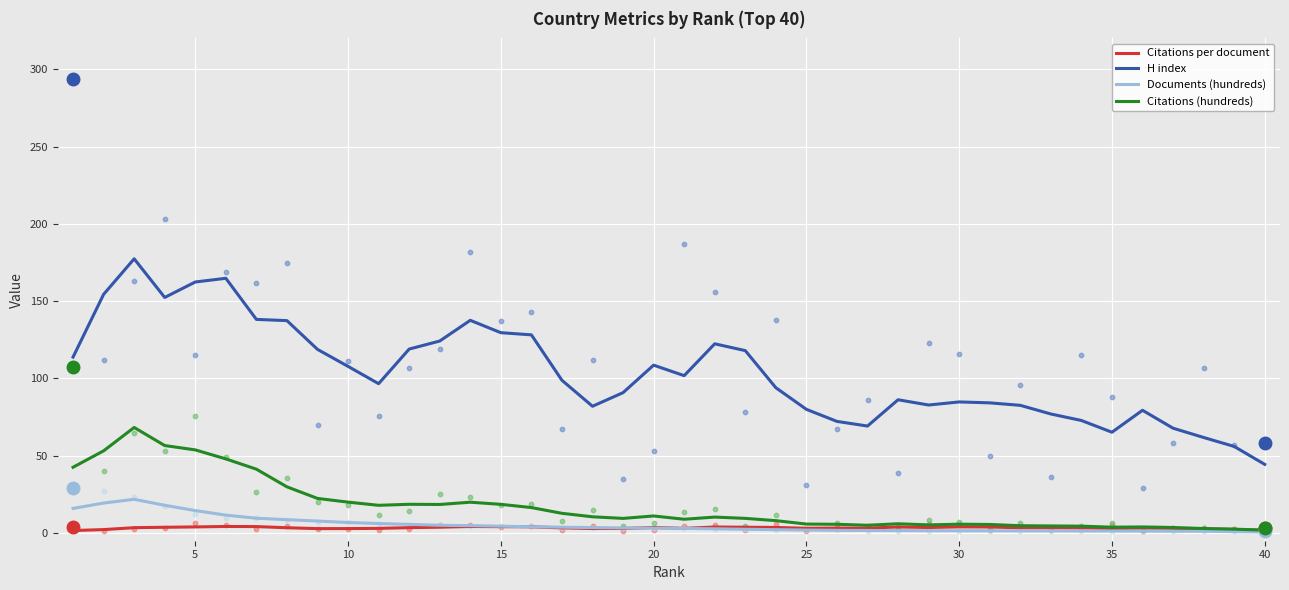

True or false: H index has a value of 80.0 at 25.

True